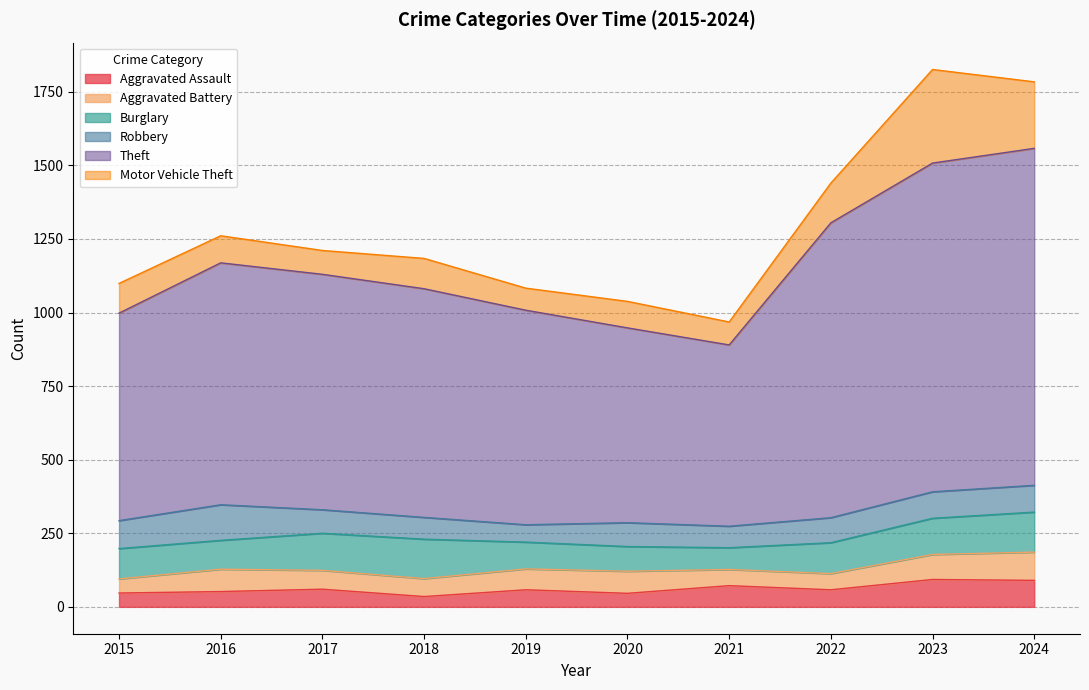

What is the minimum value for Robbery?

59